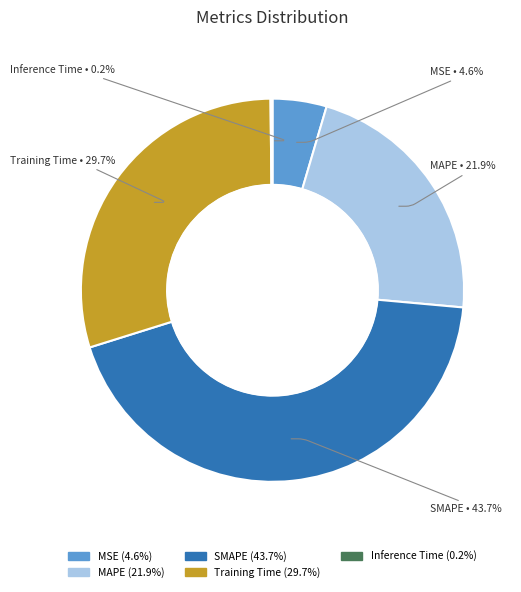

Is Training Time the majority of the pie?

No